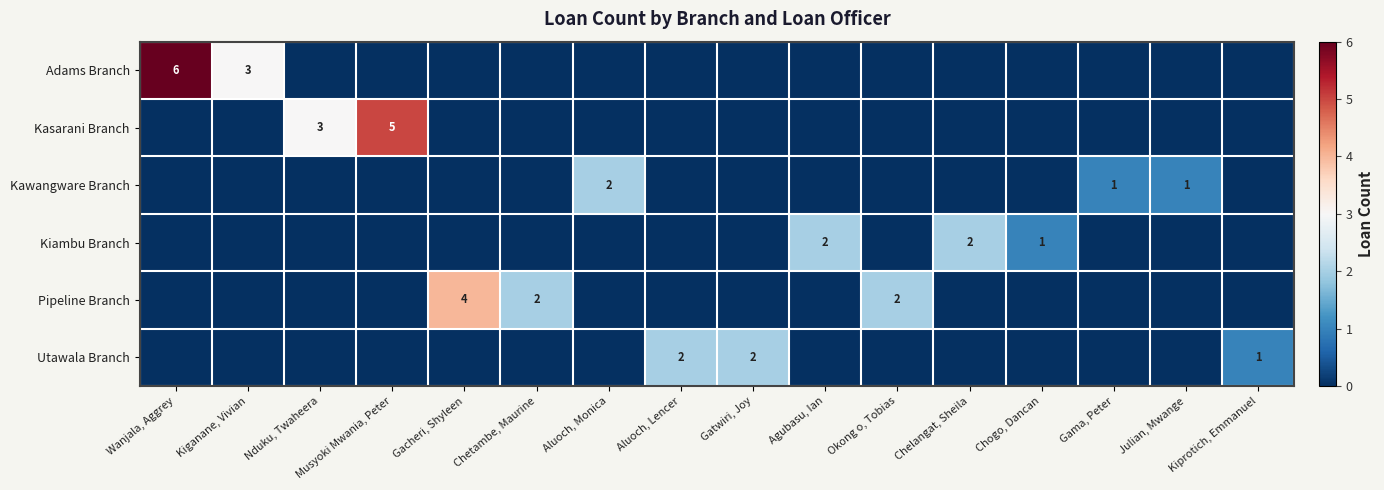

True or false: Kawangware Branch has a value of 0 at Julian, Mwange.

False